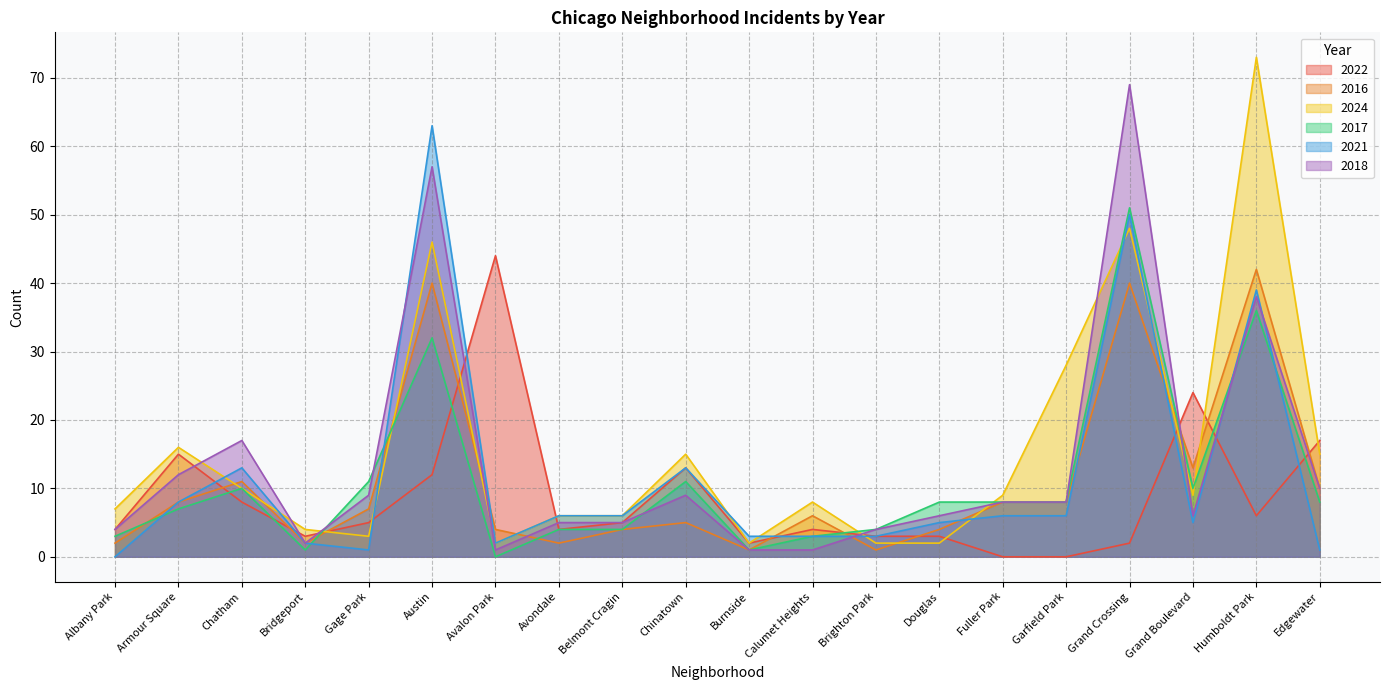

After their last crossing, which series has the higher values: 2024 or 2016?

2024